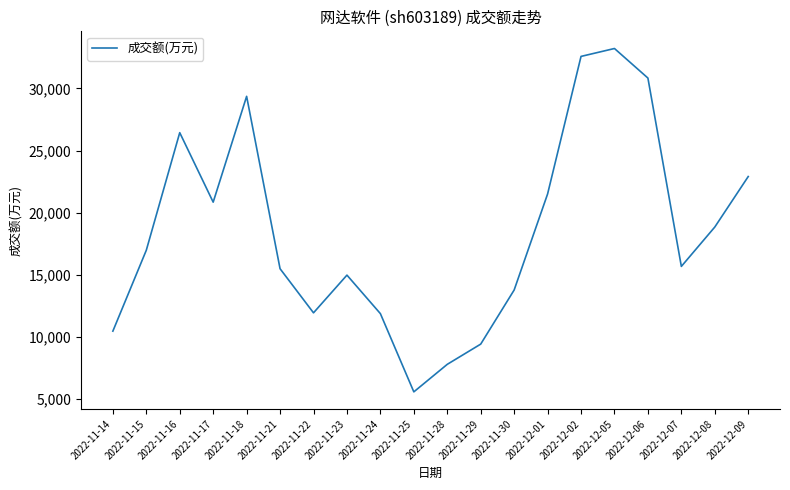

What is the difference between the maximum and minimum values?

27614